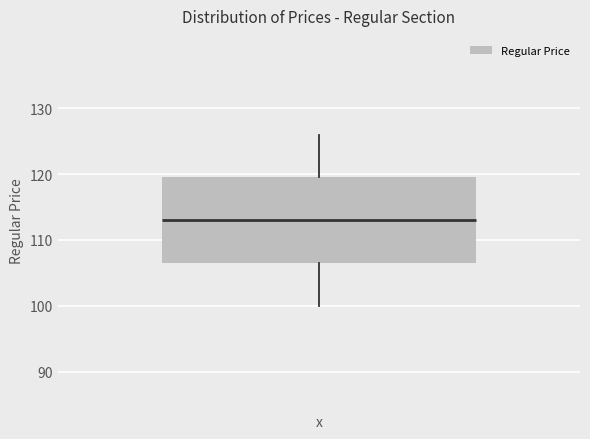

Transcribe this box plot: give where the median line is, the range the box spans, and where the two whiskers end, as read against the y-axis. The values are not printed on the chart, so give them approximately, as read against the axis.

median 113, box 107 to 120, whiskers 100 to 126